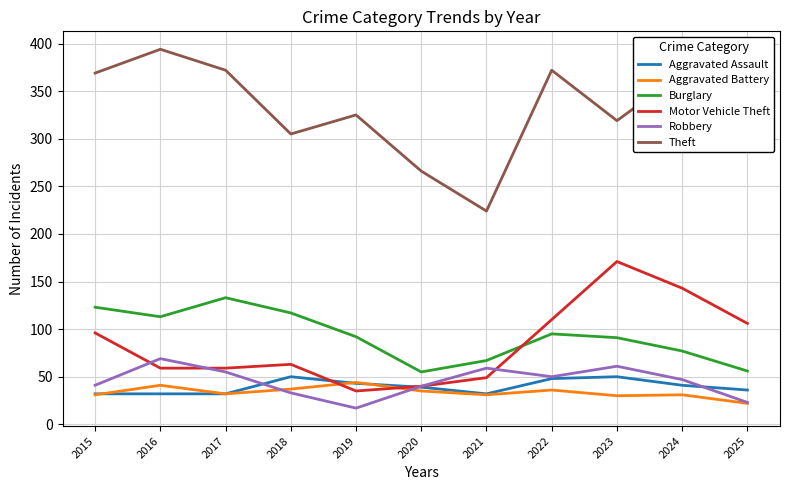

What is the smallest value displayed?

17